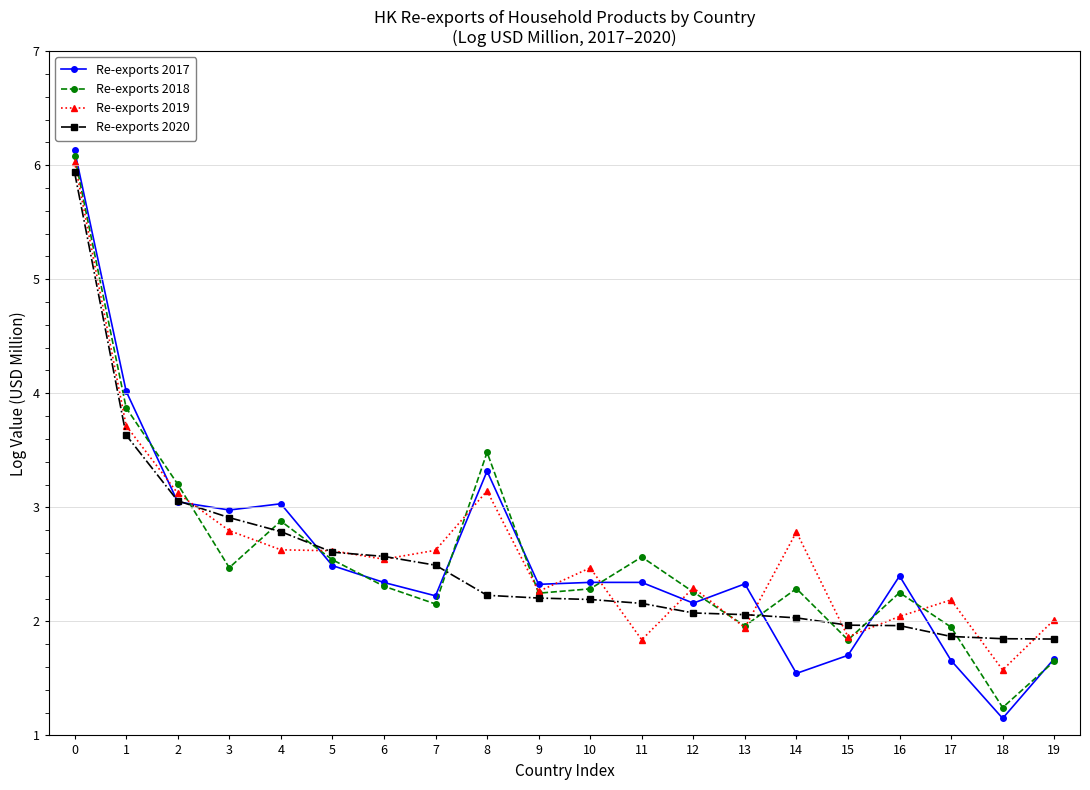

What are all the series names shown in the legend?

Re-exports 2017, Re-exports 2018, Re-exports 2019, Re-exports 2020